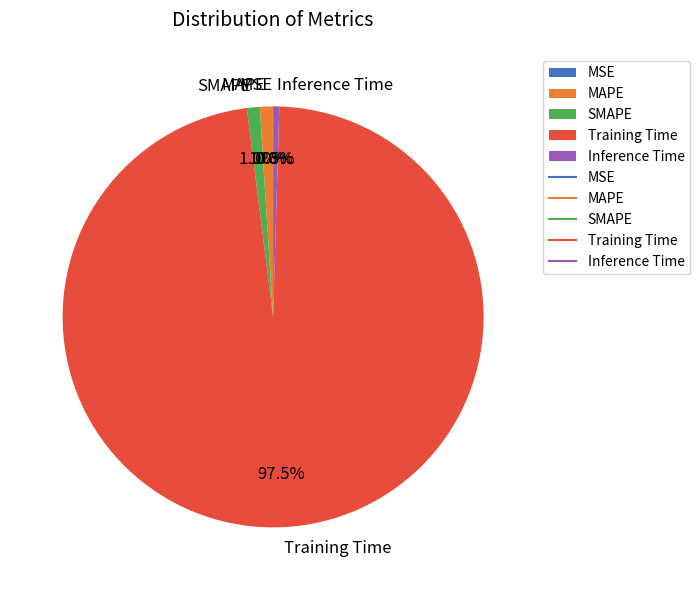

Which has a higher value, Training Time or MAPE?

Training Time